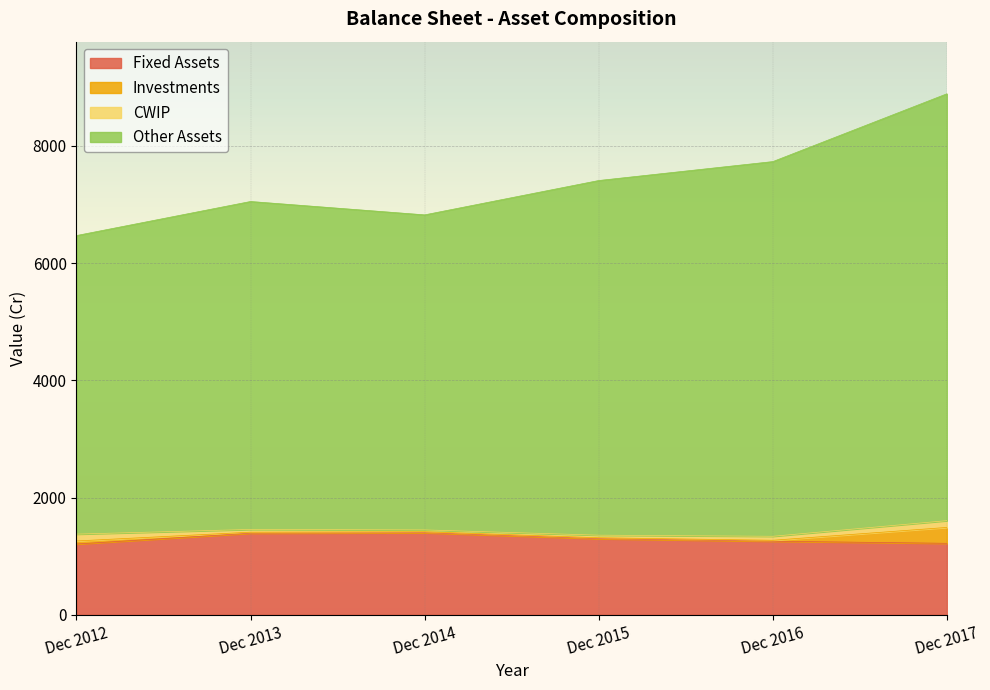

Does the chart display data point markers on the line(s)?

No